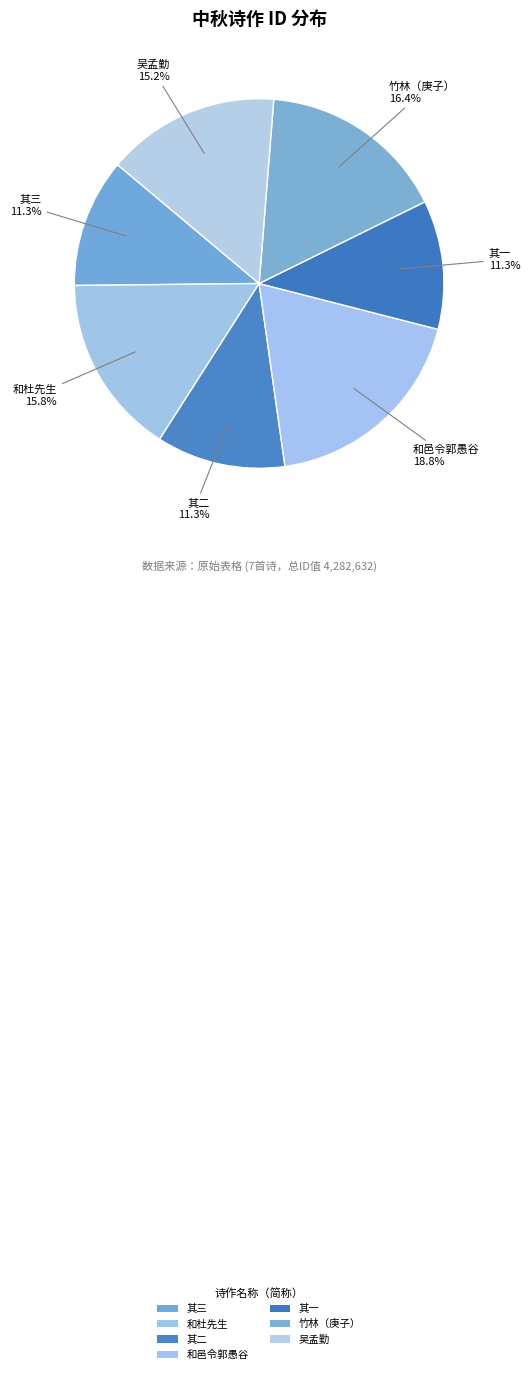

How many segments does this pie chart have?

7